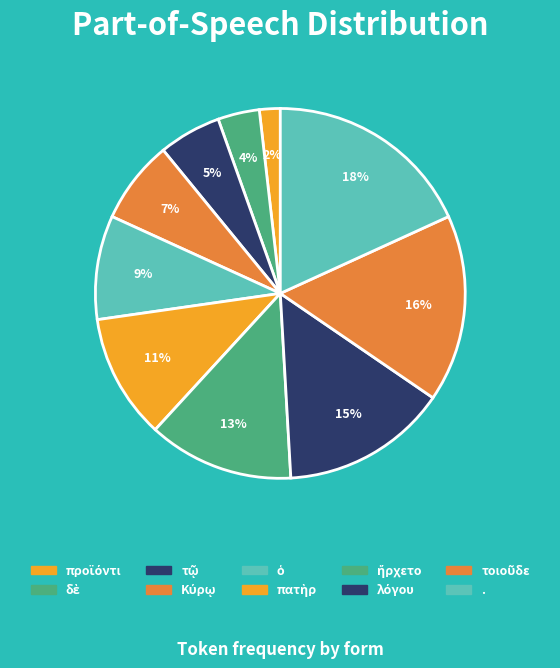

How many segments does this pie chart have?

10